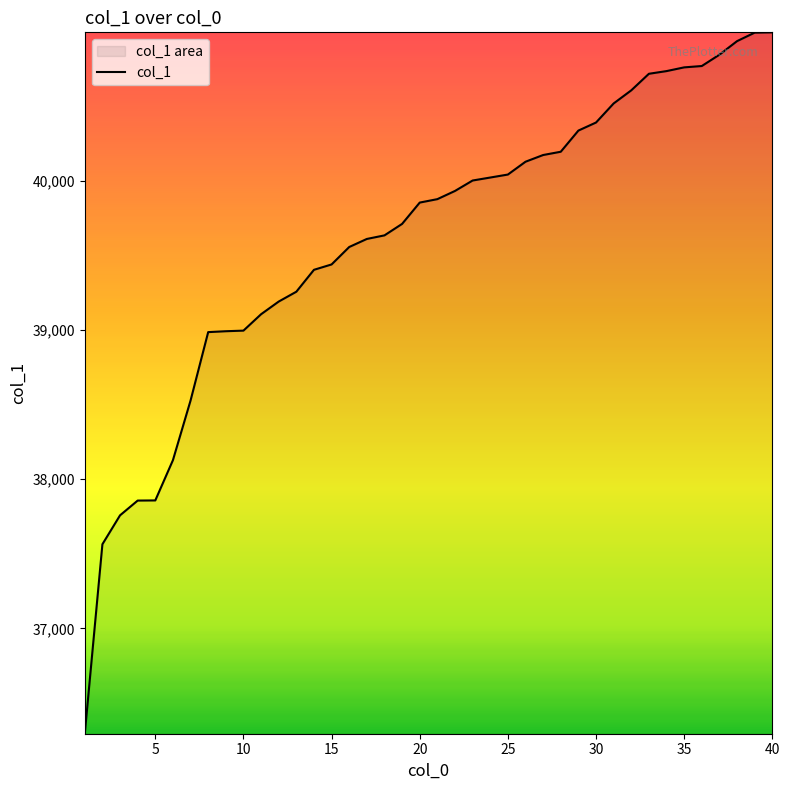

What is the difference between the maximum and minimum values?

4705